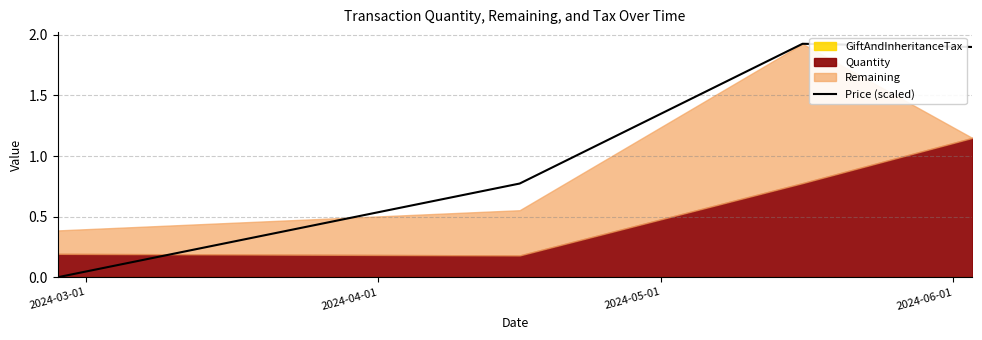

What is the sum of the values at 2024-05-01 and 2024-04-01?

2.7